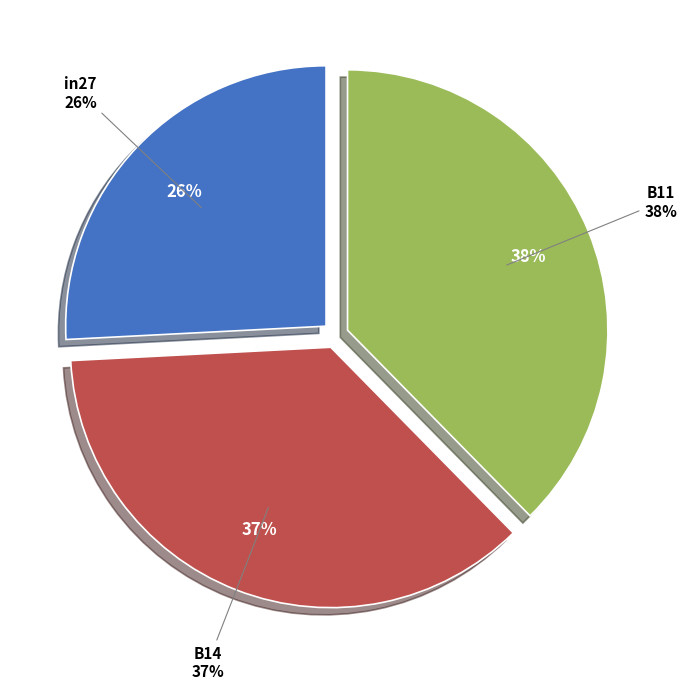

True or false: B11 accounts for 46% of the total.

False